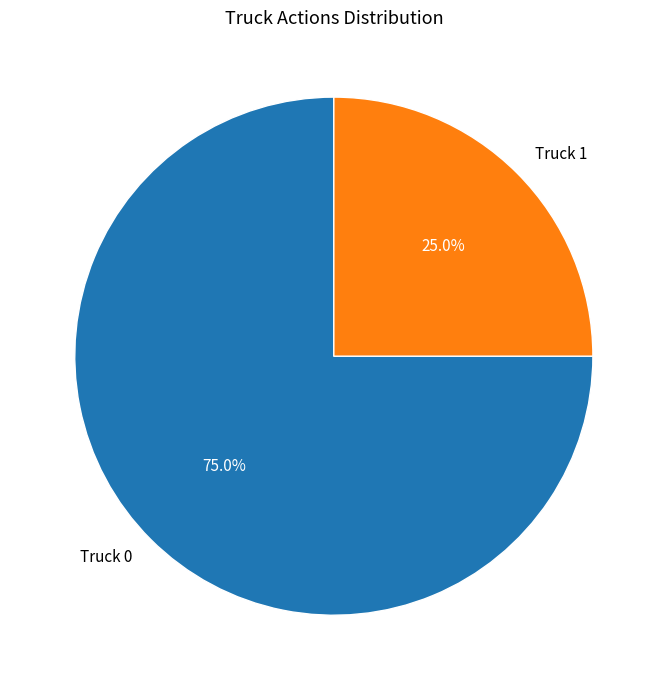

What is the ratio of the value at Truck 0 to the value at Truck 1?

3.0